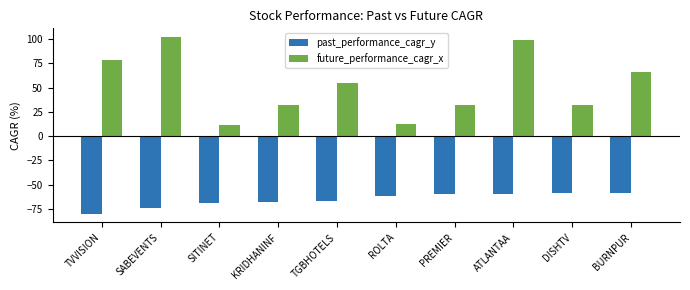

At which label does future_performance_cagr_x reach its peak?

SABEVENTS